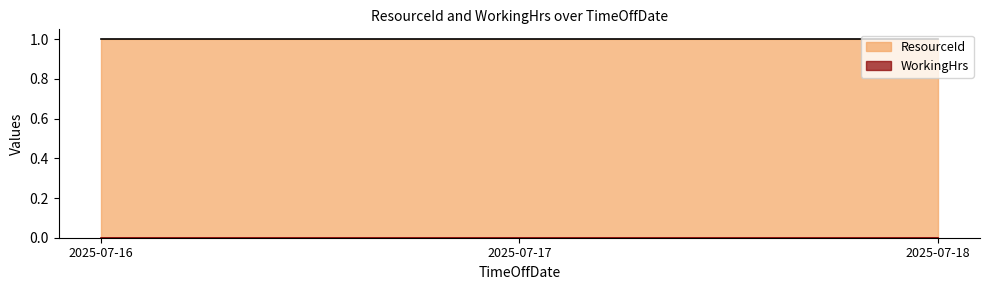

Count the number of data series in this chart.

2